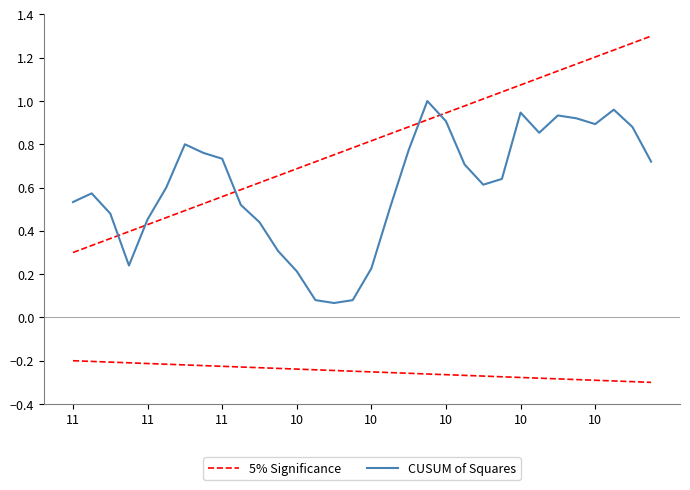

What is the sum of the 5% Significance values at 25 and 31?

2.4